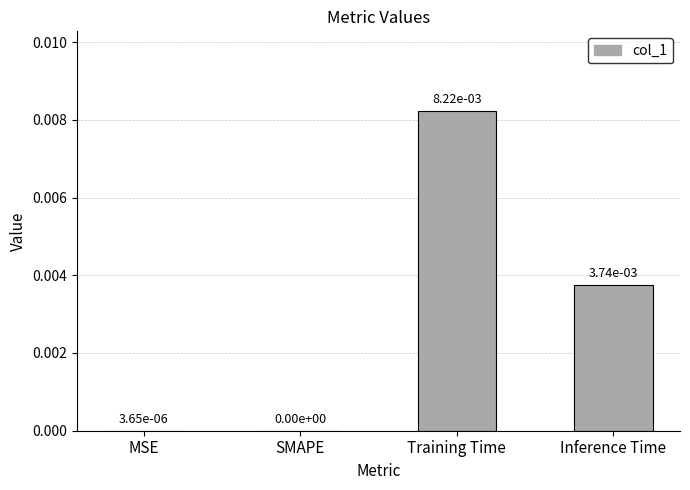

True or false: the data shows 0.0 at MSE.

True